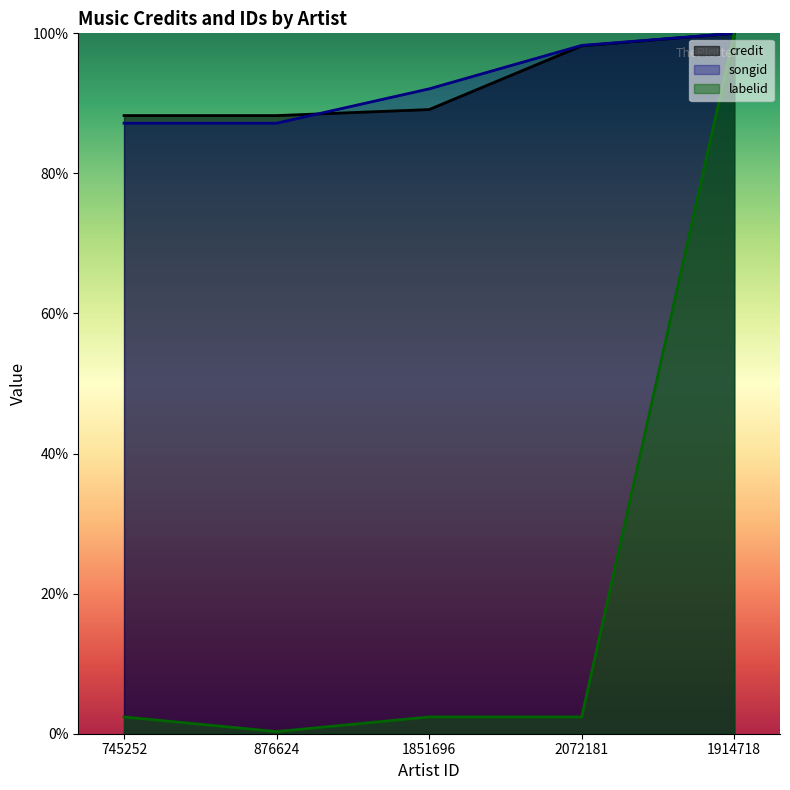

How many data points does each series have?

5